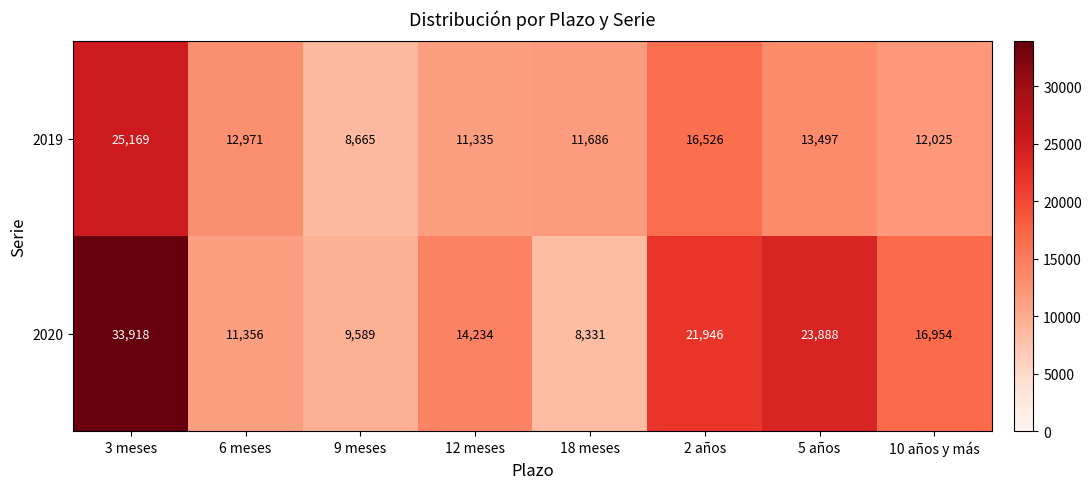

What is the spread (max minus min) of values at 5 años?

10391